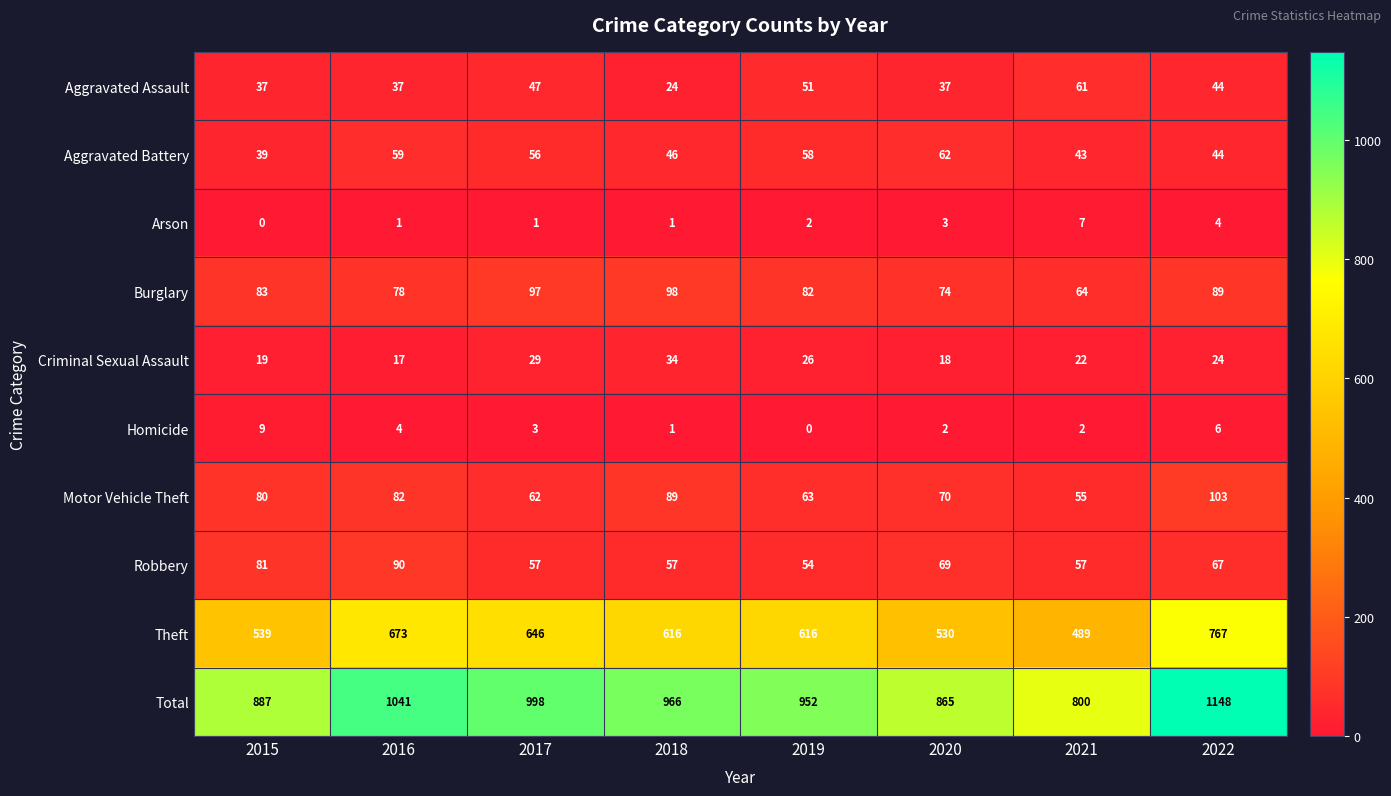

List the series in order of their peak value, highest first.

Total, Theft, Motor Vehicle Theft, Burglary, Robbery, Aggravated Battery, Aggravated Assault, Criminal Sexual Assault, Homicide, Arson